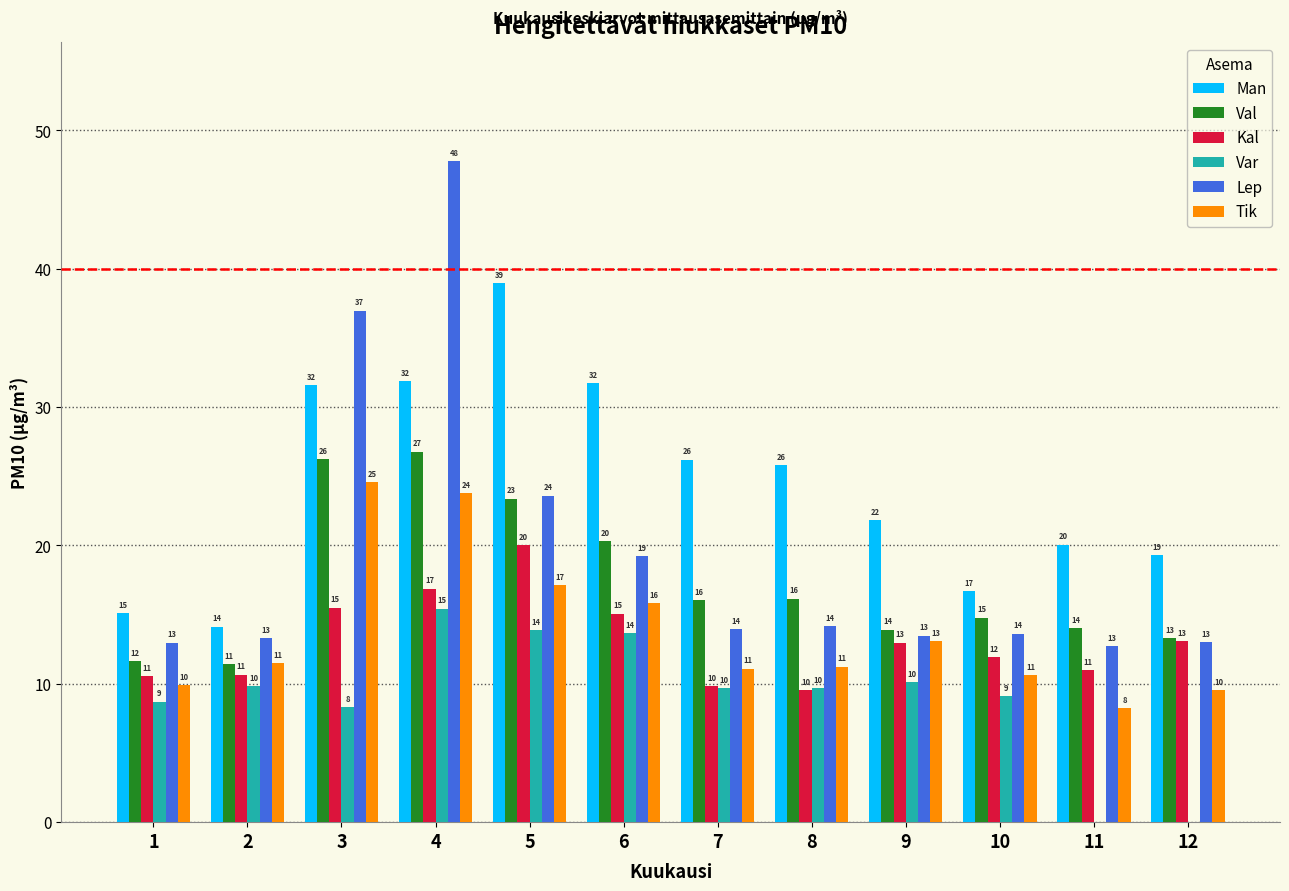

What is the sum of the Man values at 8 and 6?

57.5